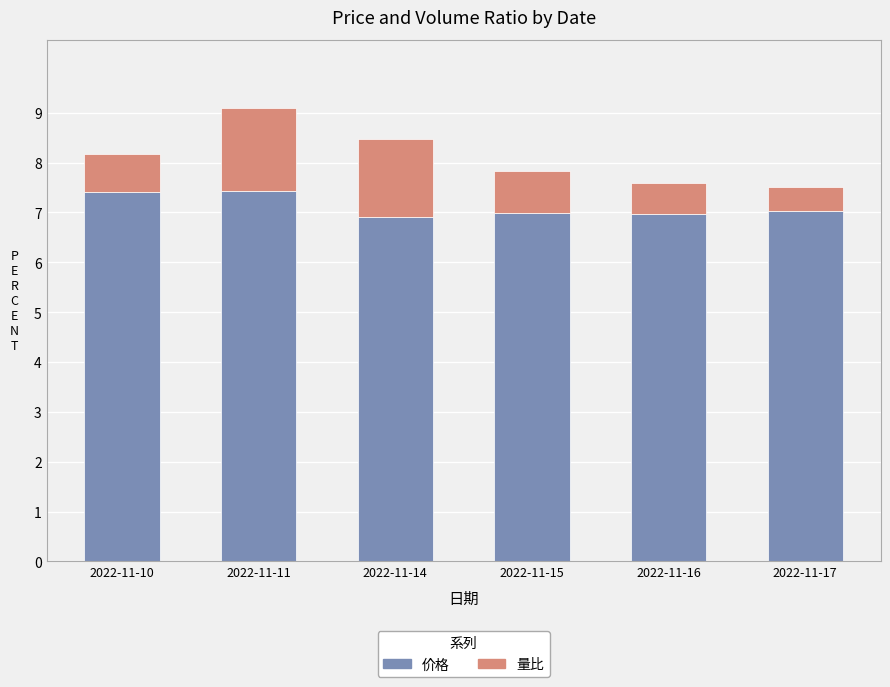

Are the bars grouped side by side (vs. stacked)?

No